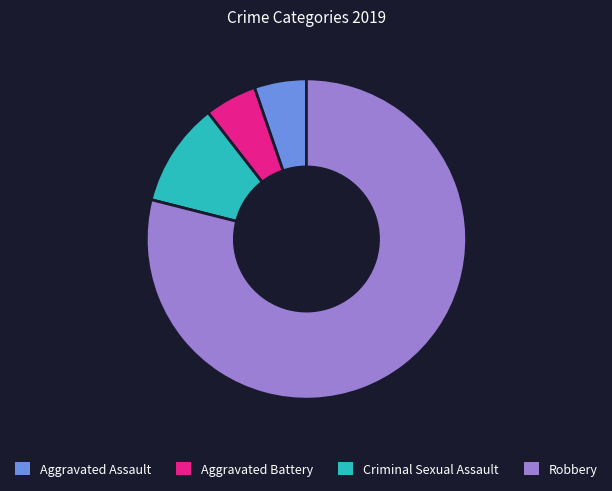

How many slices are in this pie chart?

4